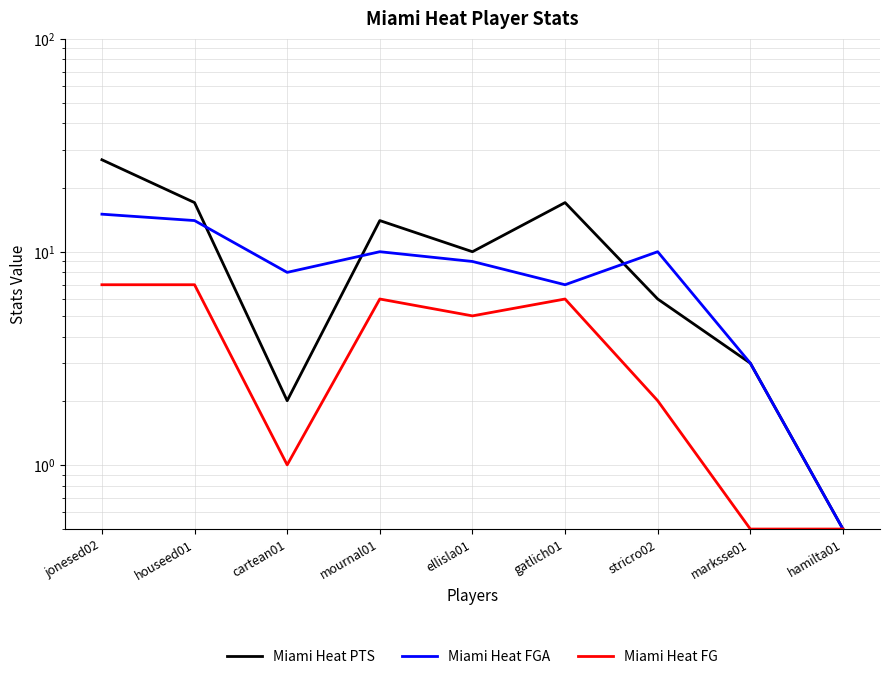

At which label is Miami Heat FG closest to 3?

stricro02